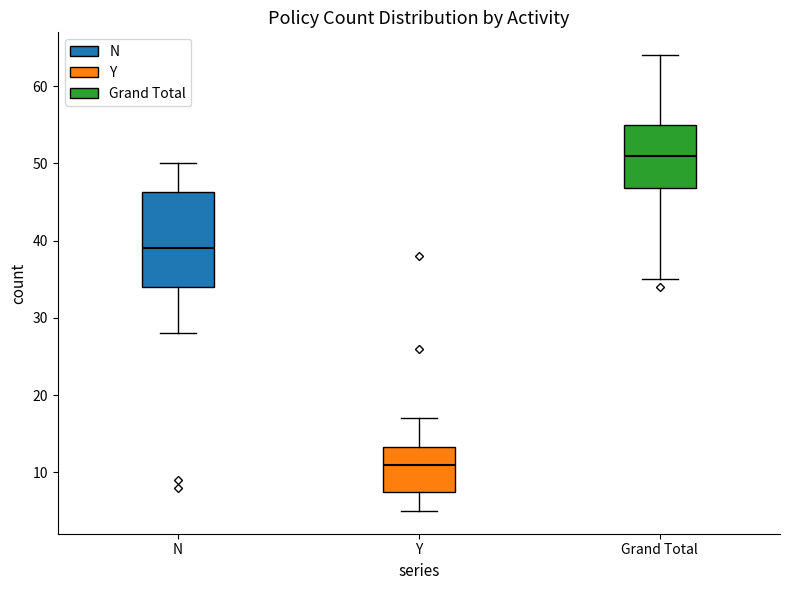

Where does the median line of the box for Grand Total sit on the y-axis? The values are not printed on the chart, so give them approximately, as read against the axis.

51